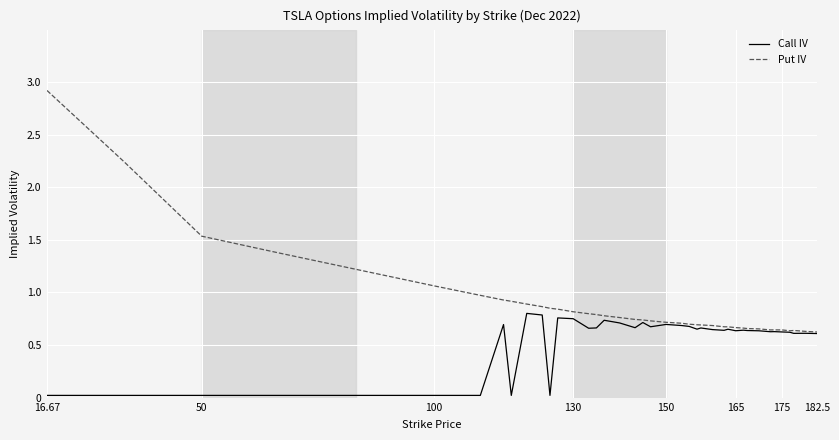

List the series in order of their peak value, highest first.

Put IV, Call IV